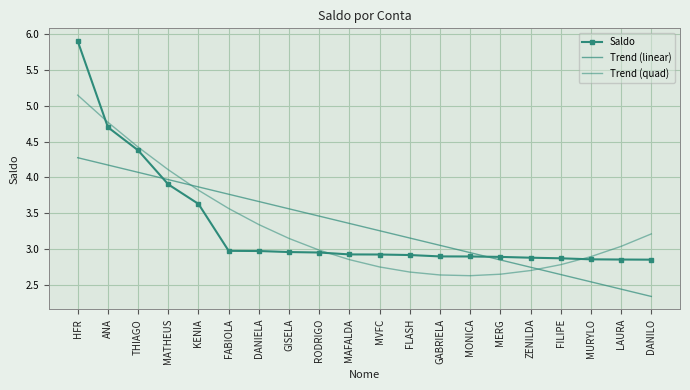

Reading left to right, transcribe all the data shown in this chart.

Saldo: 5.9	4.7	4.4	3.9	3.6	3.0	3.0	3.0	3.0	2.9	2.9	2.9	2.9	2.9	2.9	2.9	2.9	2.9	2.9	2.9
Trend (linear): 4.3	4.2	4.1	4.0	3.9	3.8	3.7	3.6	3.5	3.4	3.3	3.2	3.1	3.0	2.9	2.7	2.6	2.5	2.4	2.3
Trend (quad): 5.1	4.8	4.4	4.1	3.8	3.6	3.3	3.2	3.0	2.9	2.8	2.7	2.6	2.6	2.7	2.7	2.8	2.9	3.0	3.2